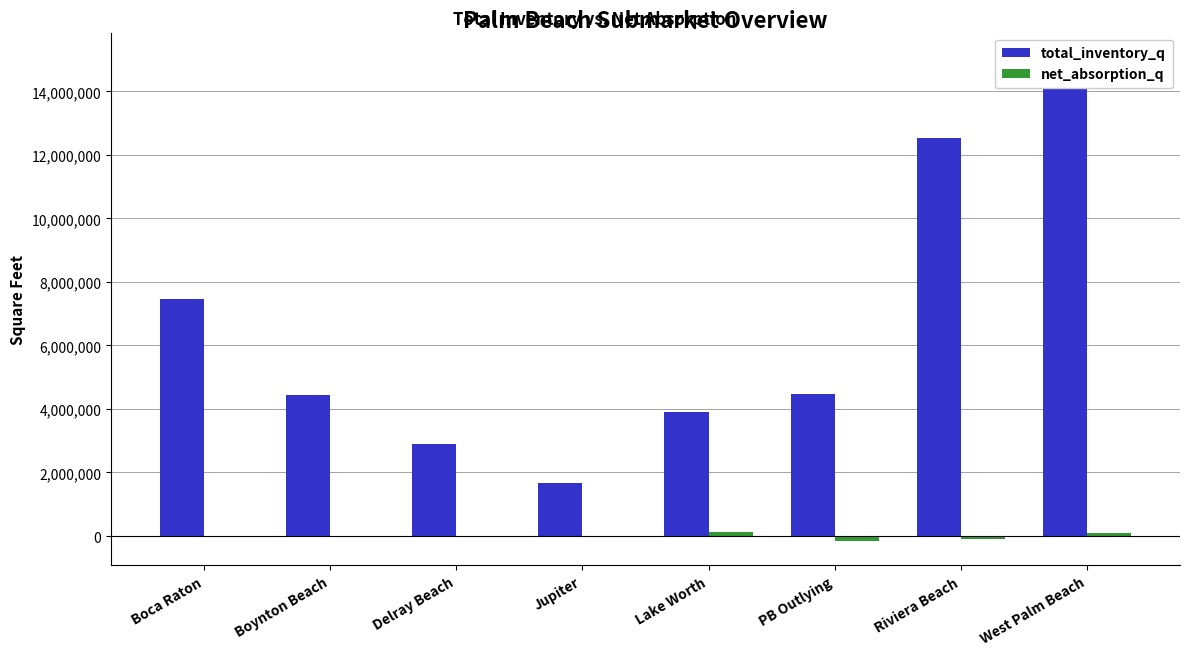

Which series has the largest total across all categories?

total_inventory_q